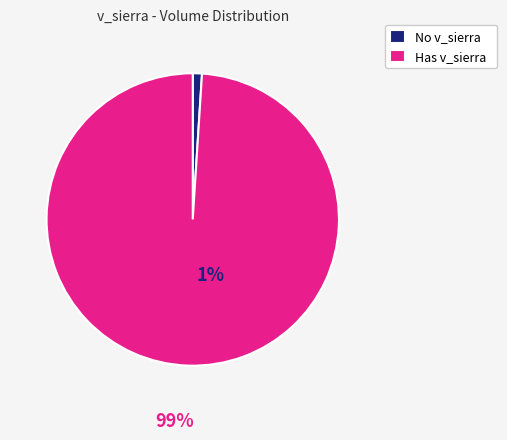

Rank the categories by value from highest to lowest.

Has v_sierra, No v_sierra